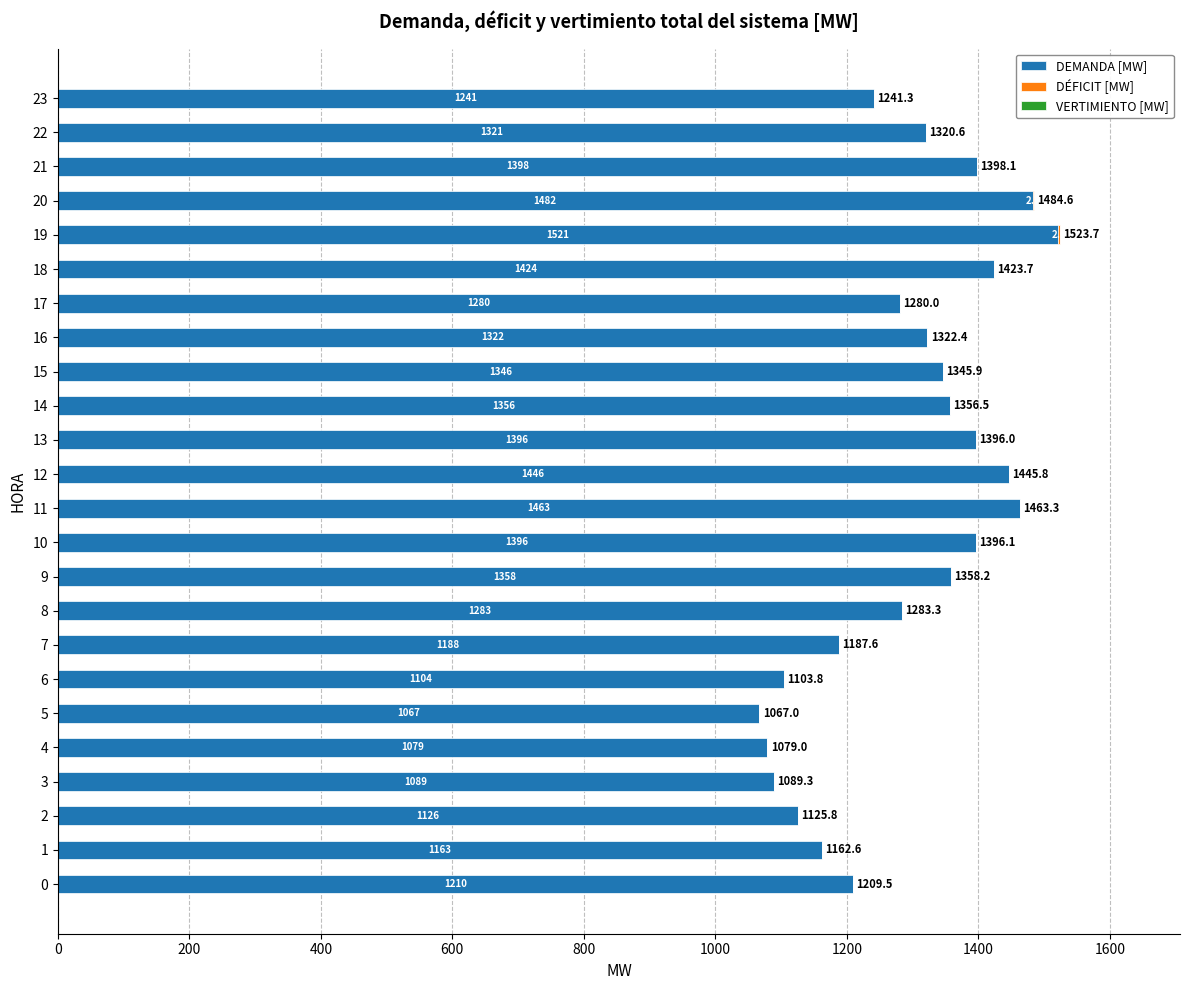

The DEMANDA [MW] series shows 1867.0 at 21. True or false?

False